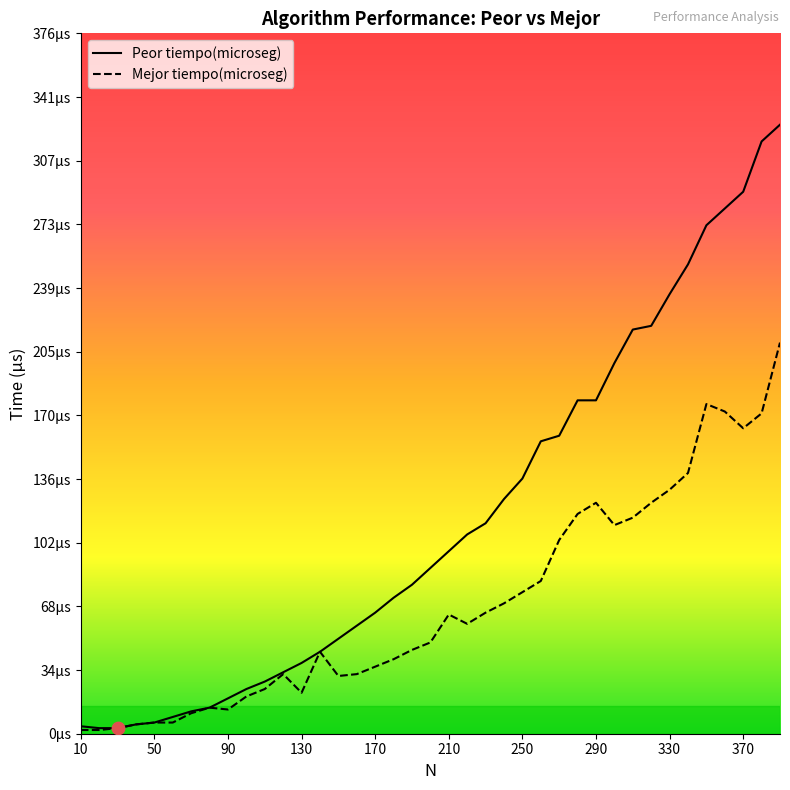

What is the total value across all series at 260?

239